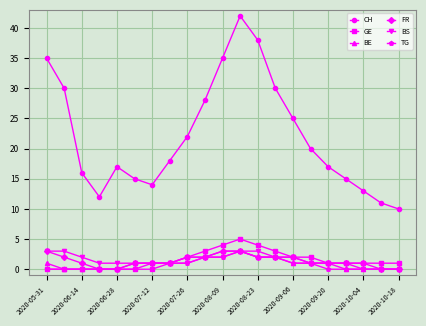

What is the value of the GE point at the 9th from the left?

2